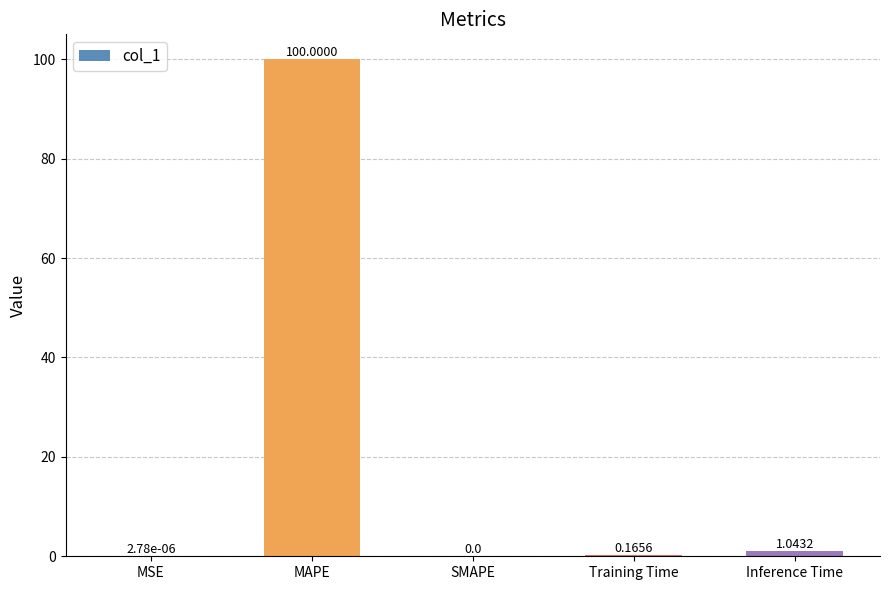

Which category has the highest value across all series?

MAPE